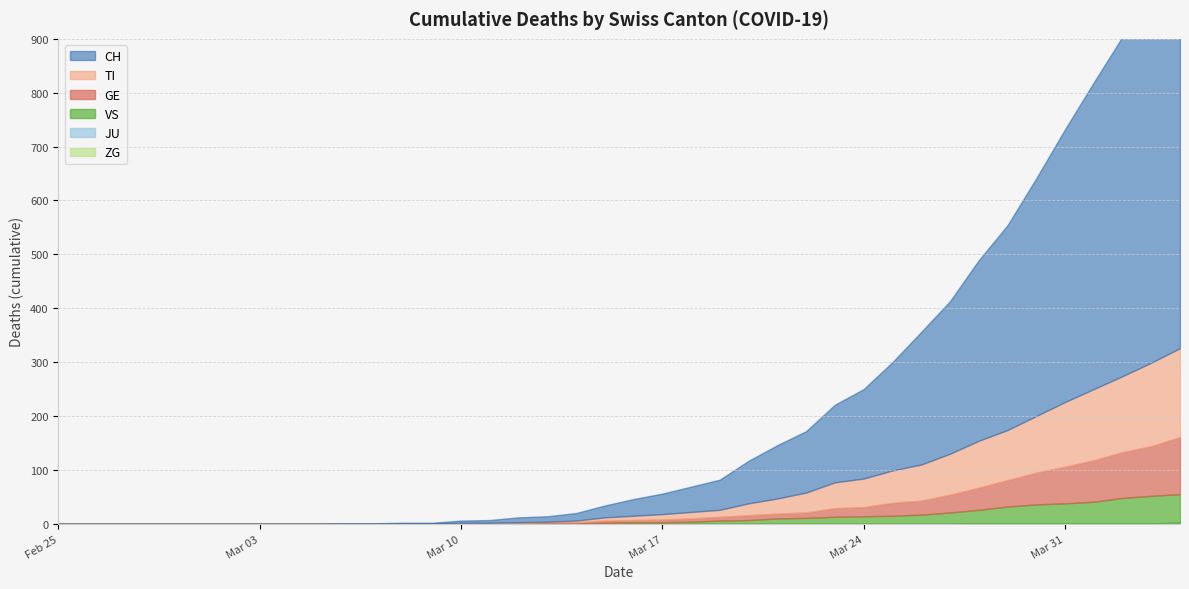

True or false: VS and TI cross at least once.

False